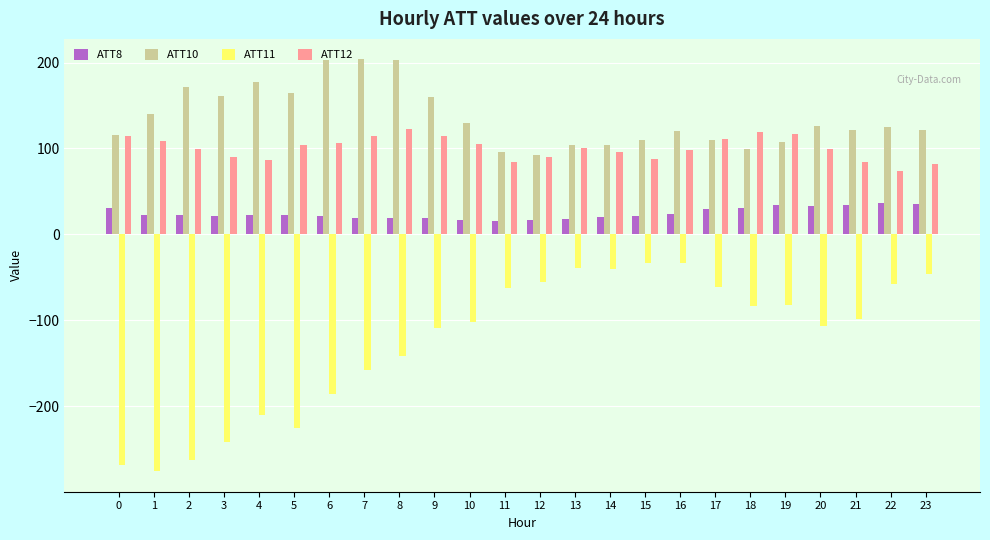

Is the value of ATT8 at 6 greater than the value of ATT10 at 11?

No